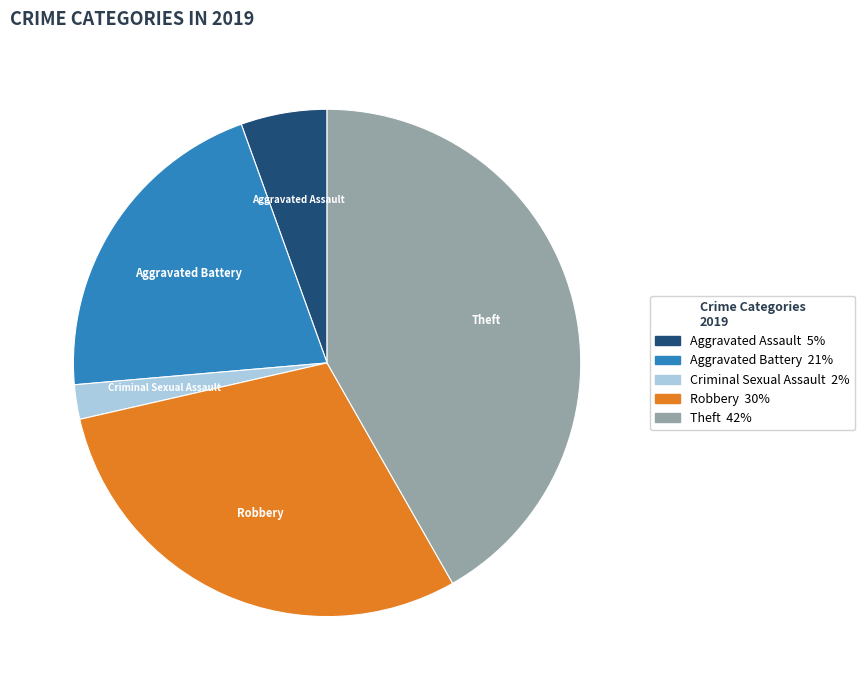

Is there any slice that represents more than half of the pie?

No